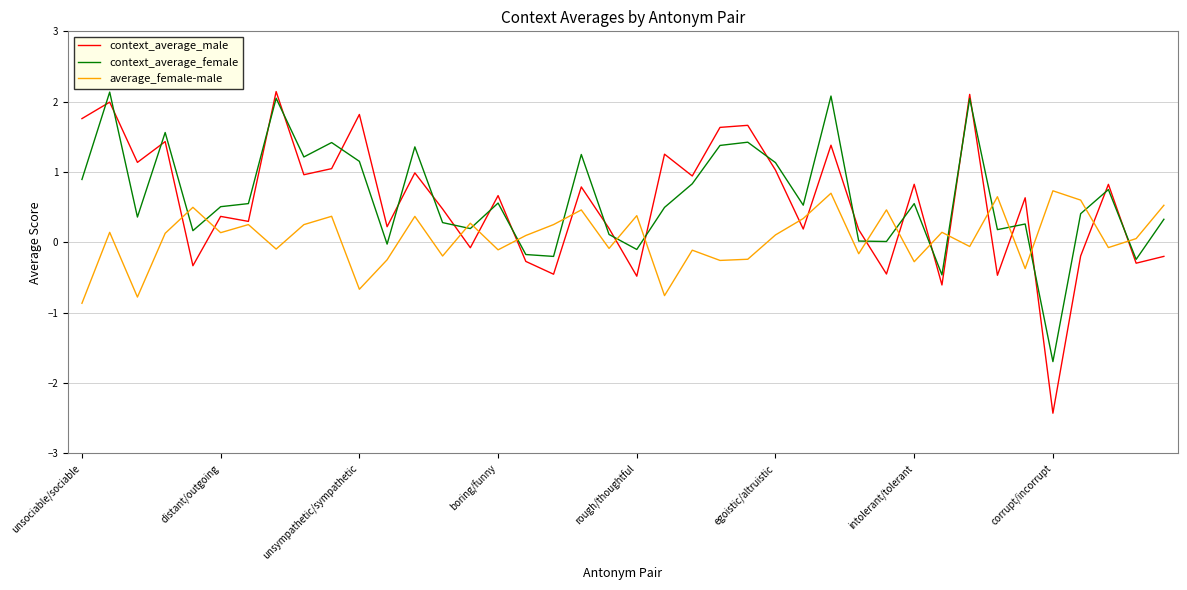

What is the smallest value displayed?

-2.4